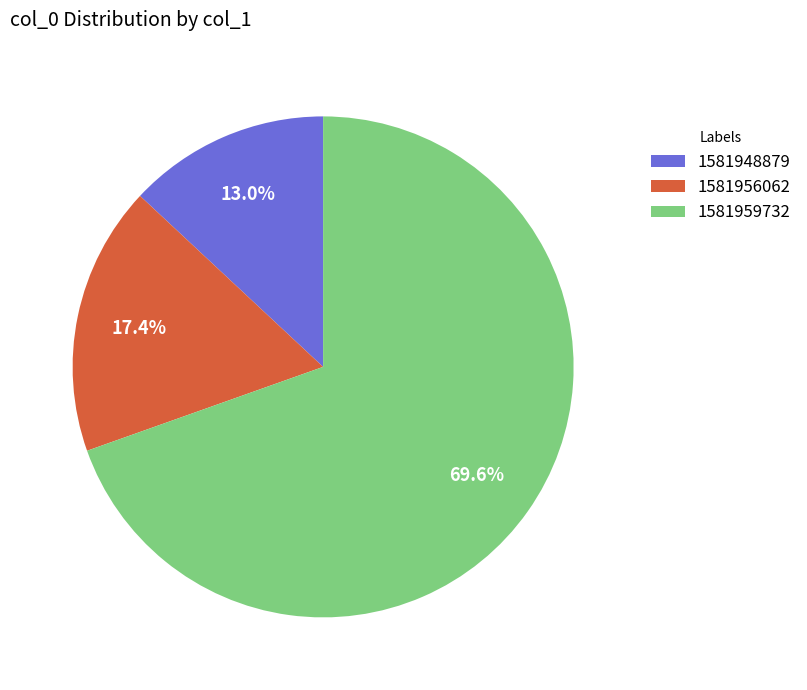

Which category has the biggest portion of the pie?

1581959732